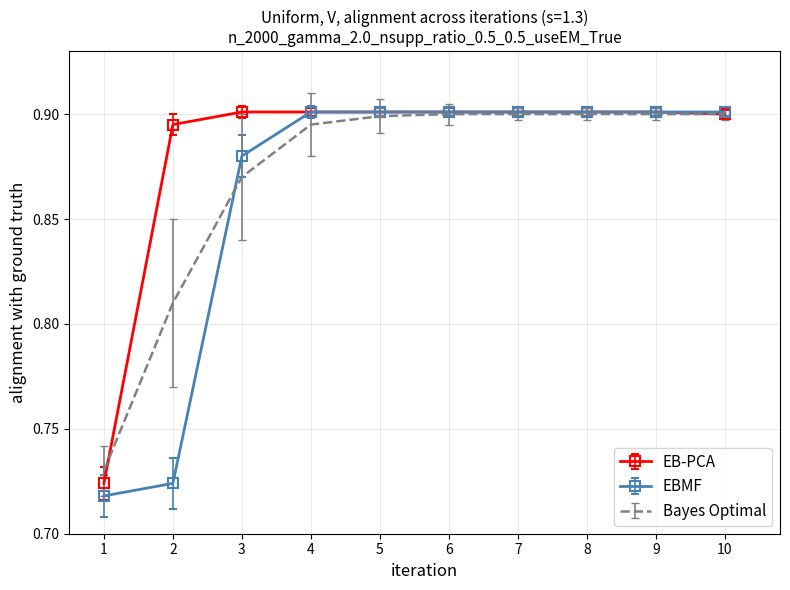

Which series has the widest spread of values?

EBMF